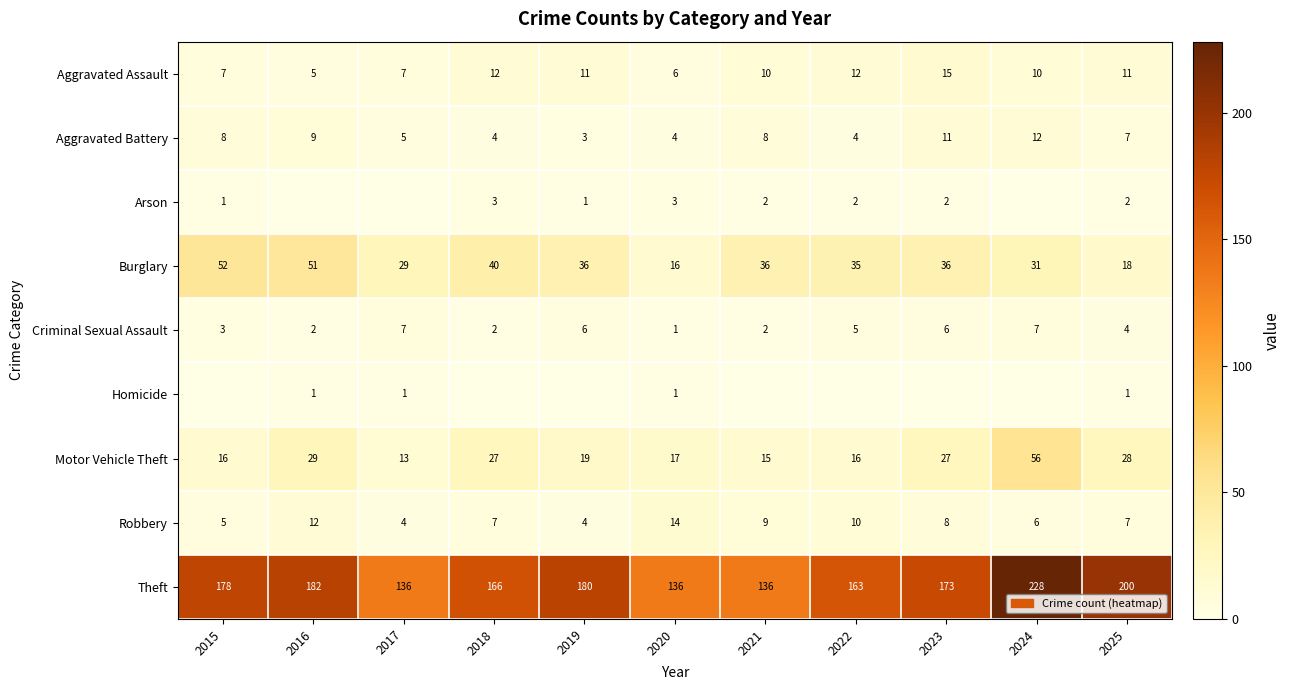

Which category has the highest value in the Aggravated Battery series?

2024